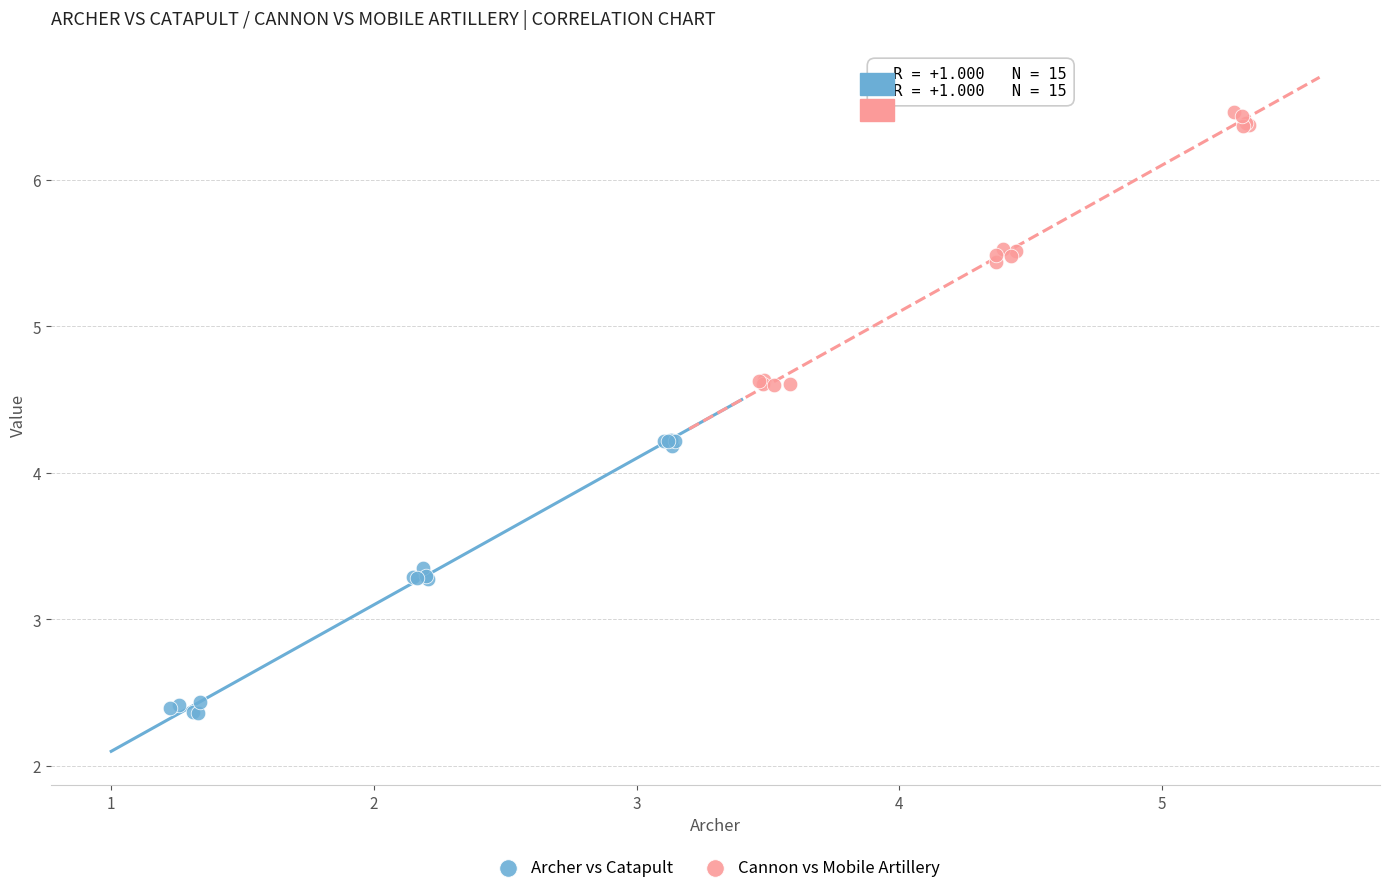

Which series reaches the maximum Y coordinate?

Cannon vs Mobile Artillery